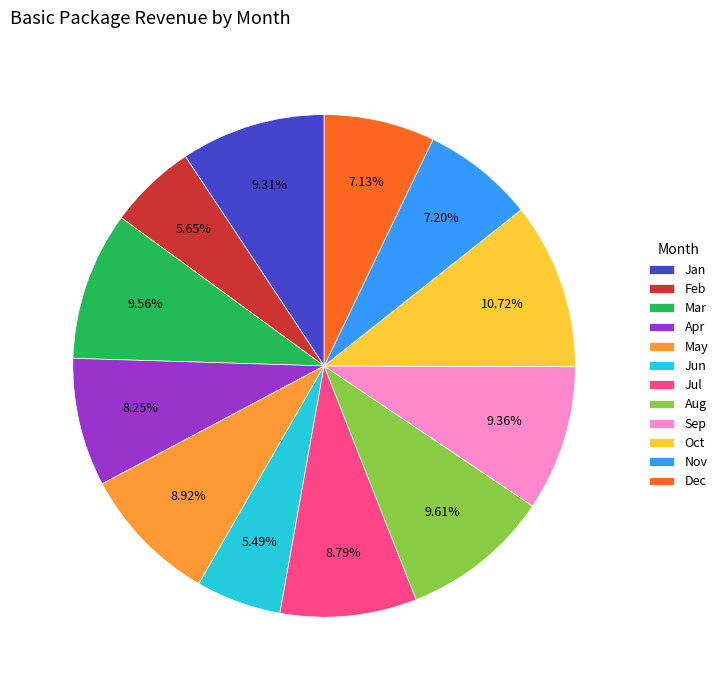

Count the number of slices in the pie.

12